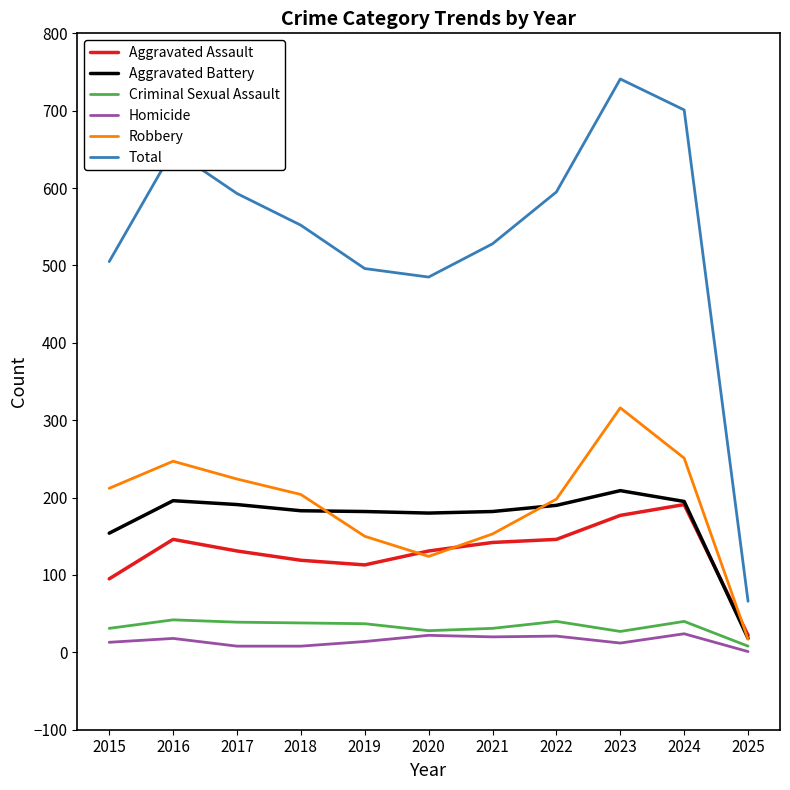

Which series has the largest total across all categories?

Total